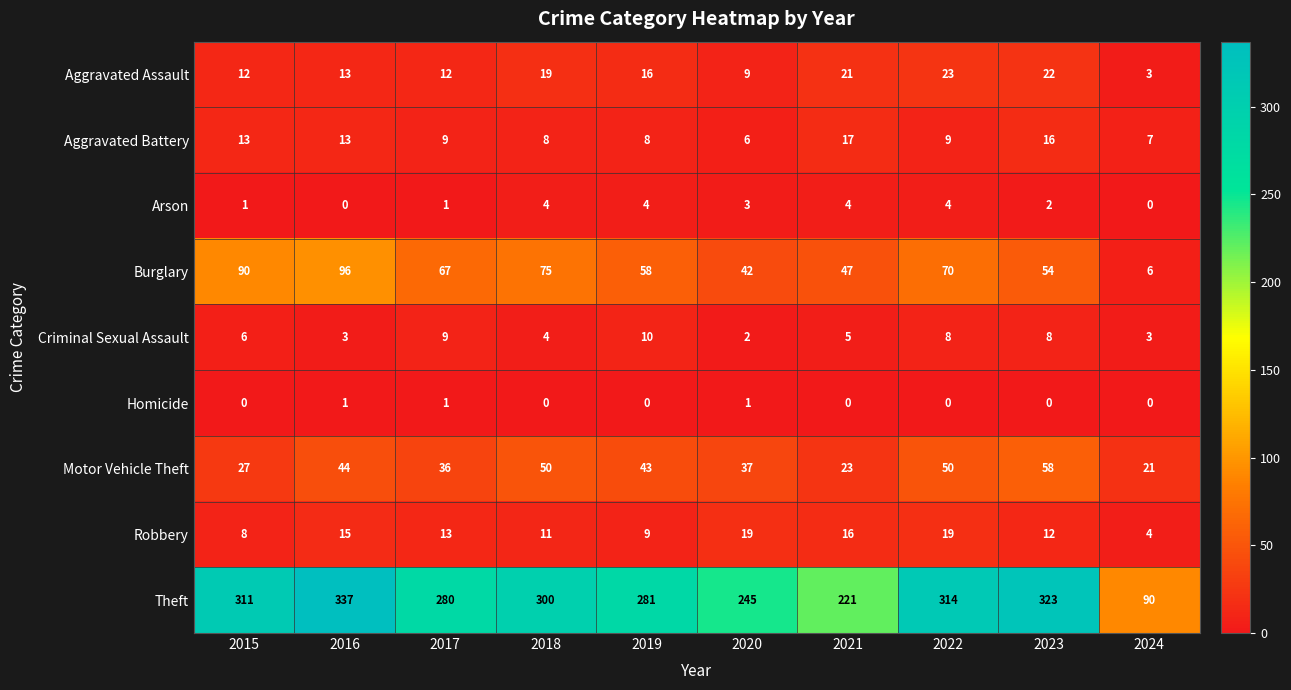

What is the greatest value displayed?

337